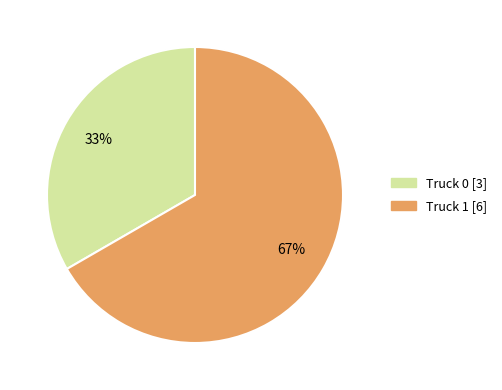

To the nearest percent, what is the average slice percentage?

50%